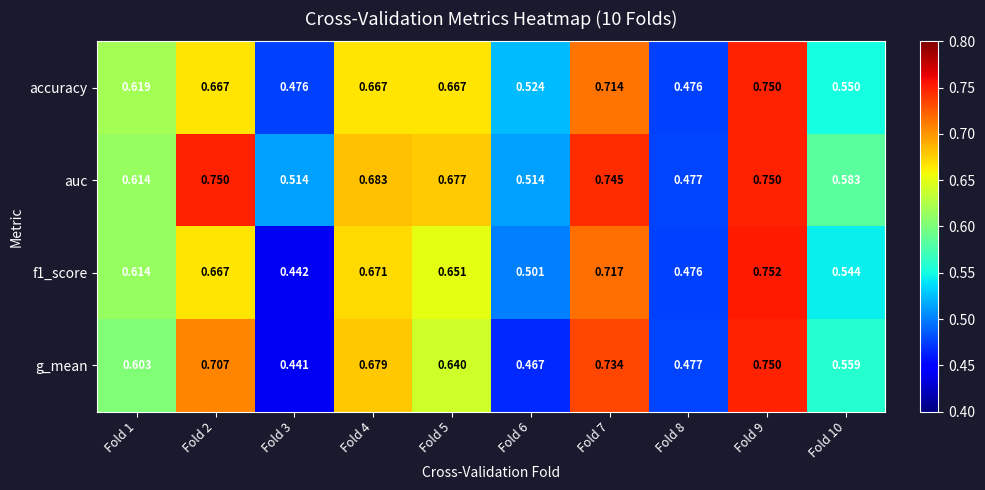

Between Fold 1 and Fold 5, which series saw the biggest shift?

auc